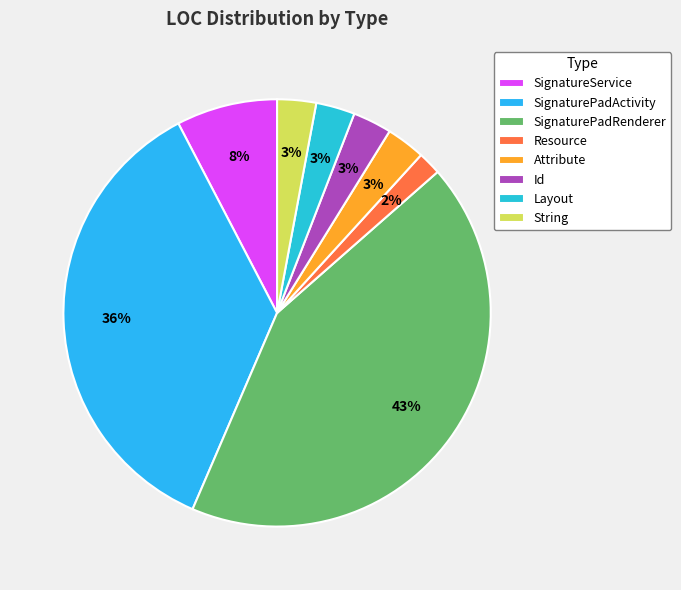

Is there a majority slice in this chart?

No